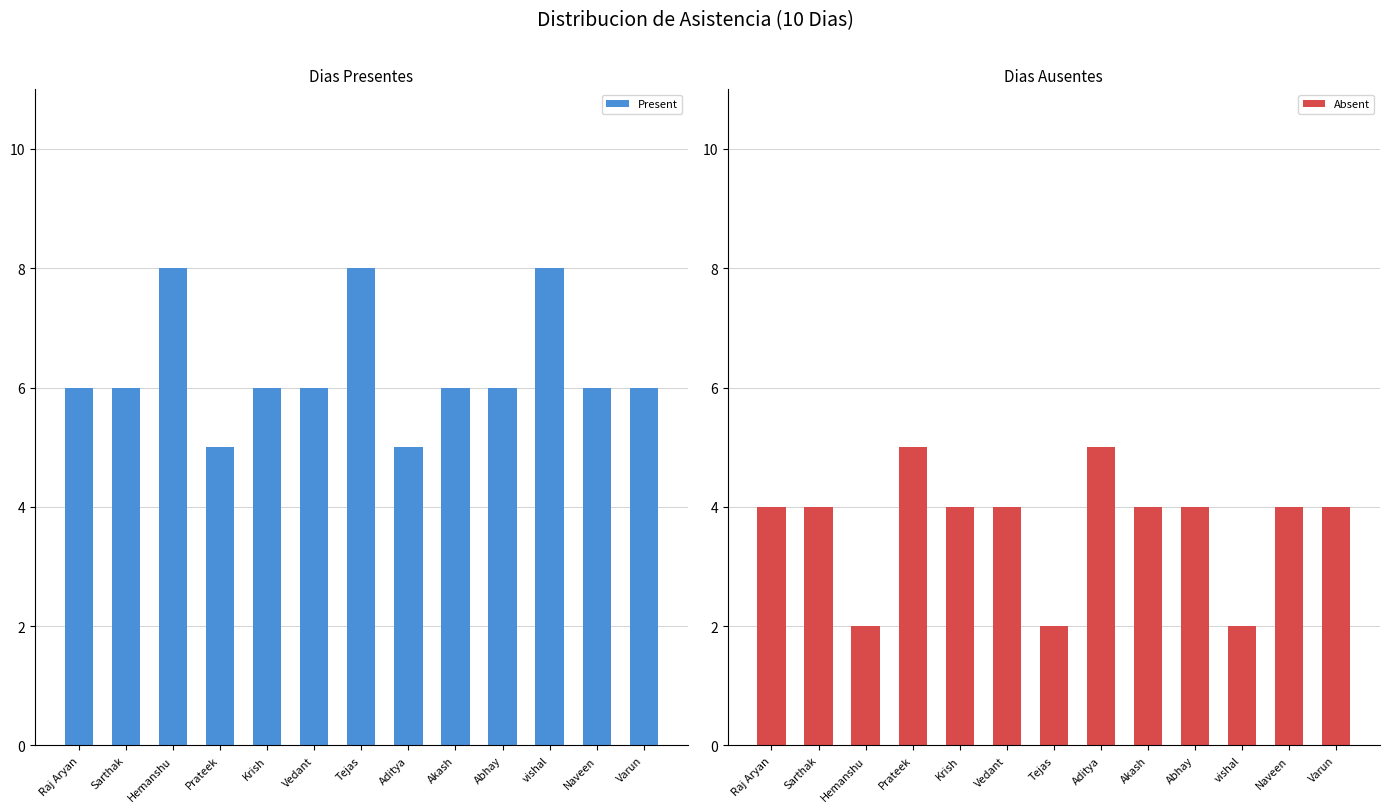

Reading right to left, extract all data points from this chart.

Present: 6	6	8	6	6	5	8	6	6	5	8	6	6
Absent: 4	4	2	4	4	5	2	4	4	5	2	4	4